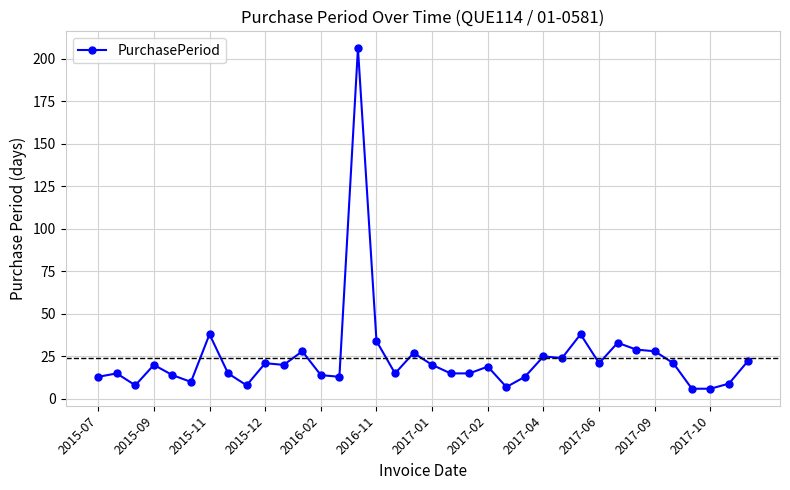

Reading right to left, extract all data points from this chart.

22	9	6	6	21	28	29	33	21	38	24	25	13	7	19	15	15	20	27	15	34	206	13	14	28	20	21	8	15	38	10	14	20	8	15	13